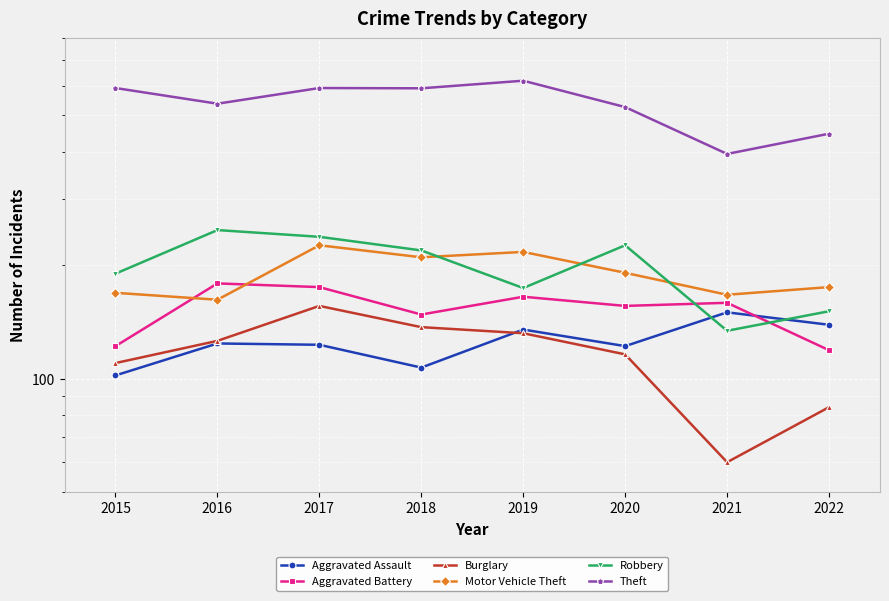

Is the value of Burglary at 2018 greater than the value of Motor Vehicle Theft at 2017?

No